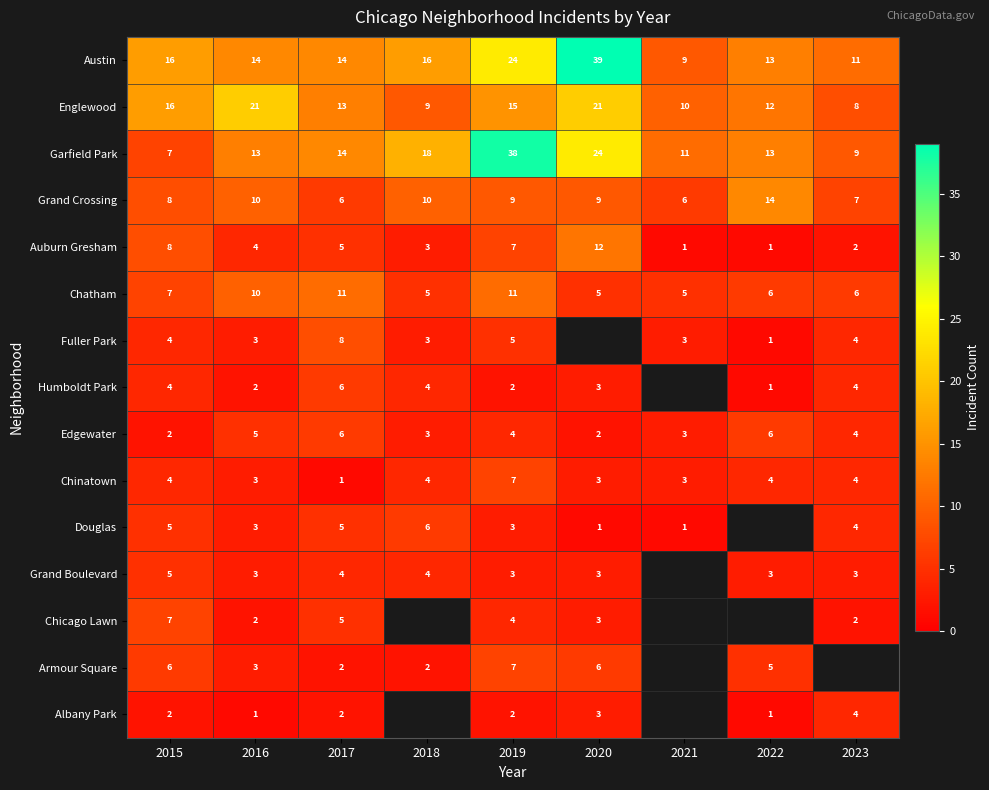

Which series changed the most between 2015 and 2016?

Garfield Park